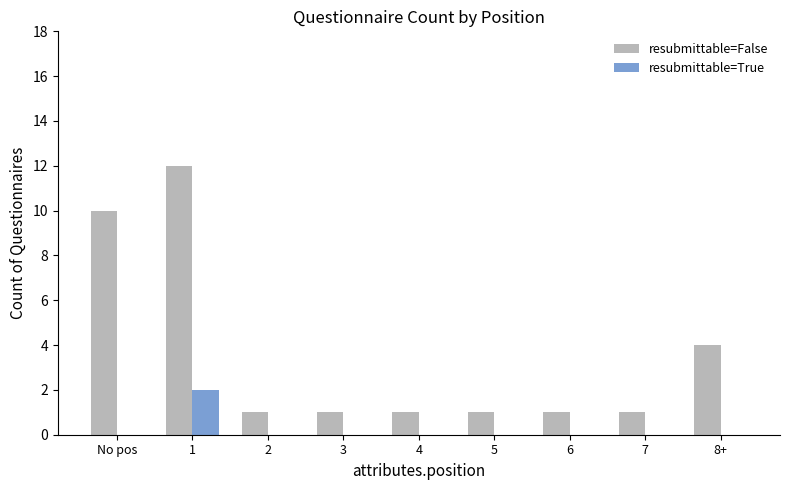

Reading left to right, what are all the values shown in this chart?

resubmittable=False: 10	12	1	1	1	1	1	1	4
resubmittable=True: 0	2	0	0	0	0	0	0	0